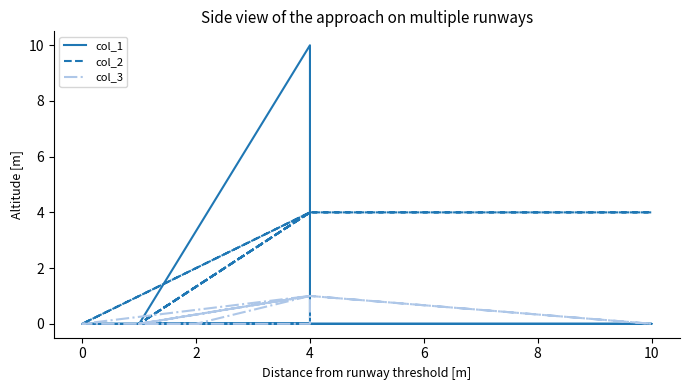

True or false: col_1 and col_3 cross at least once.

True